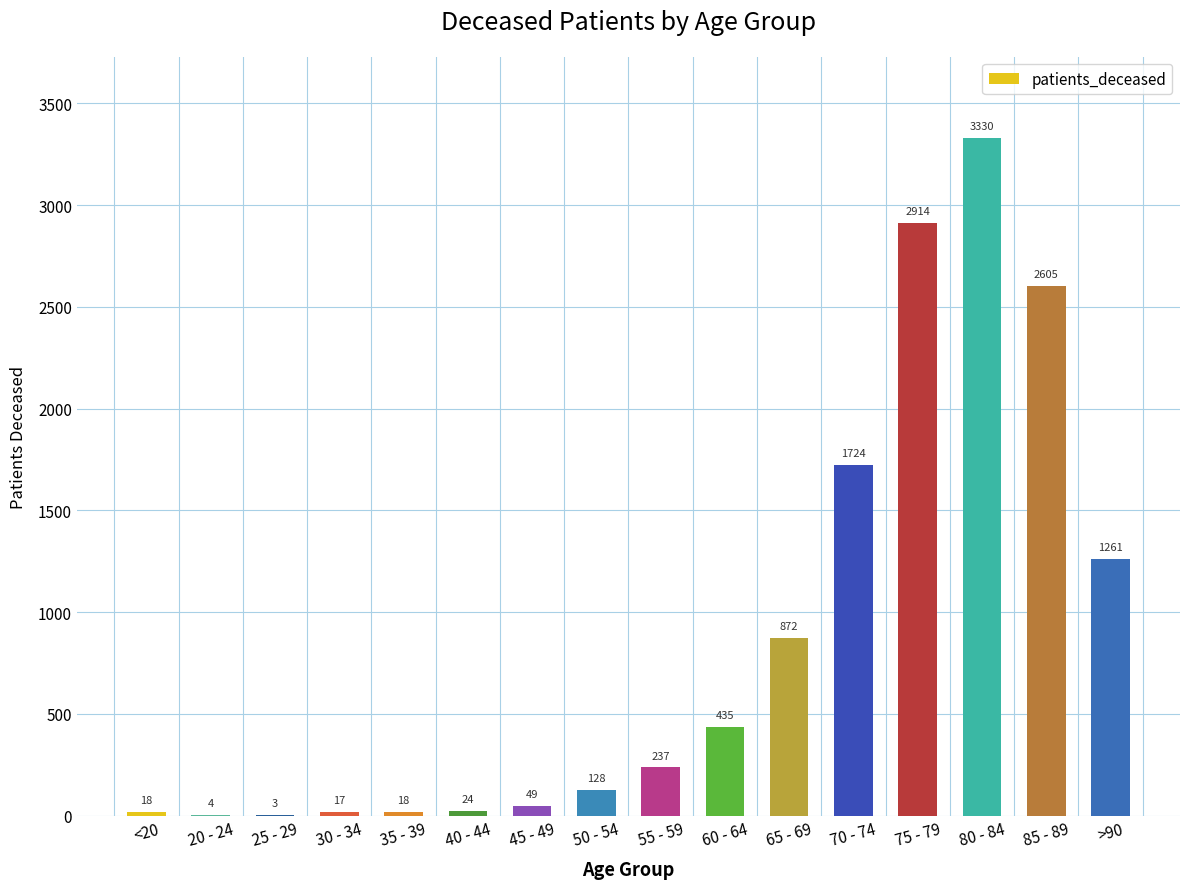

What is the approximate value at 50 - 54, to the nearest 50?

150